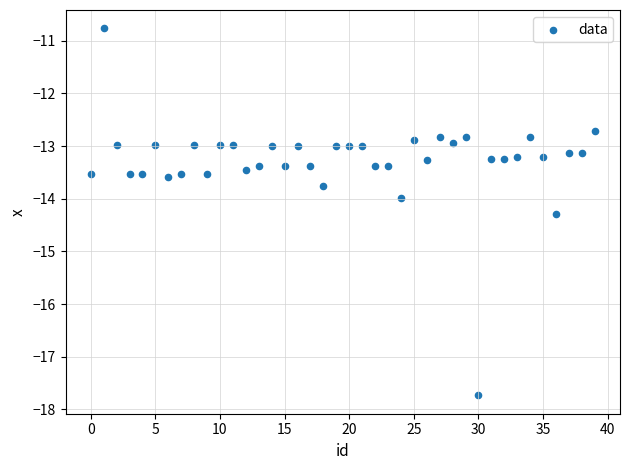

What is the range of Y values (max minus min)?

7.0